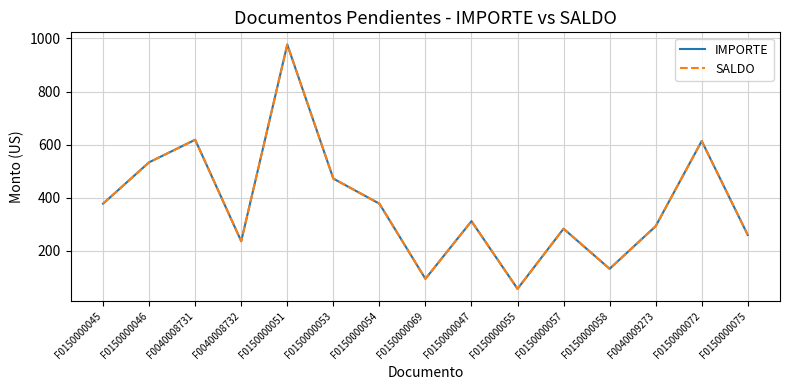

At how many categories does at least one series exceed 226?

12